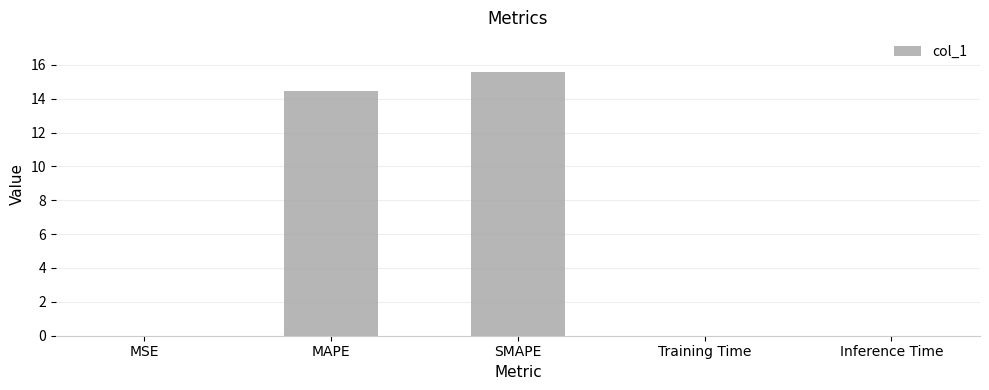

What is the maximum value shown in the chart?

15.6